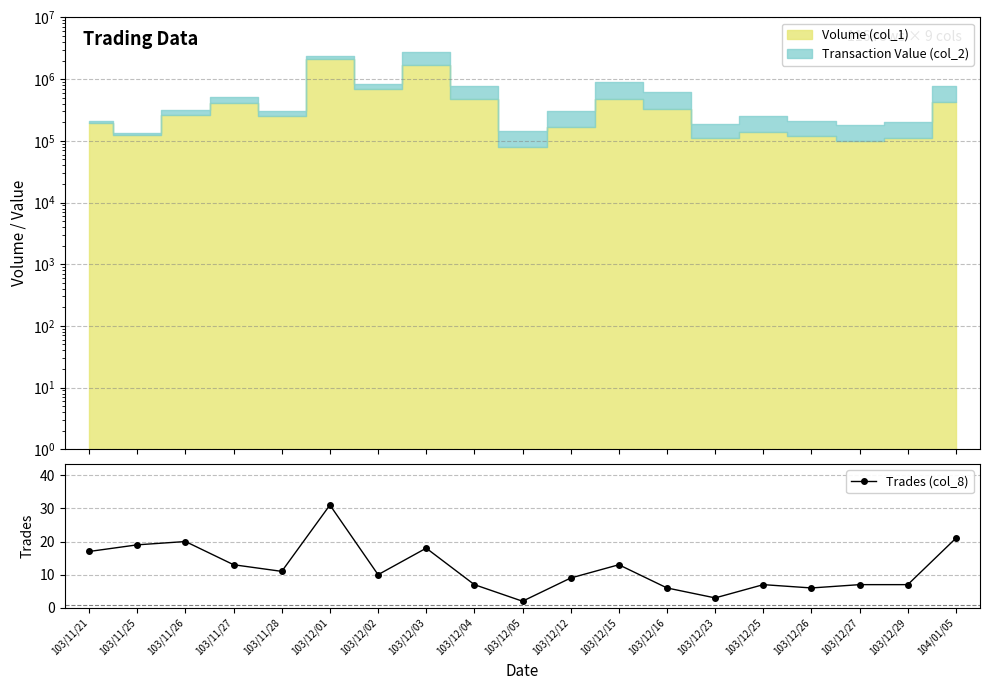

At which category does the chart reach its minimum across all series?

103/12/05